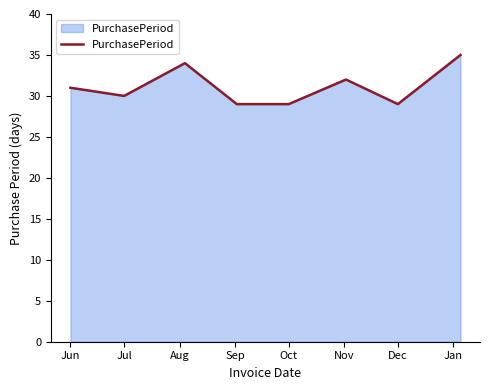

Reading left to right, what are all the values shown in this chart?

31	30	34	29	29	32	29	35